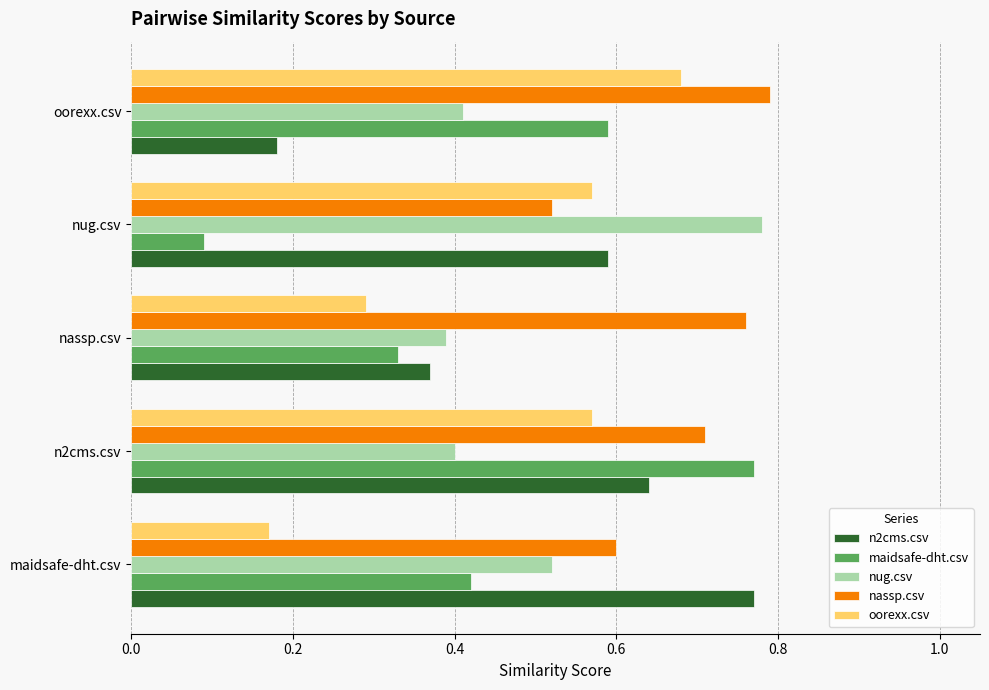

Where is oorexx.csv nearest to the value 0?

maidsafe-dht.csv